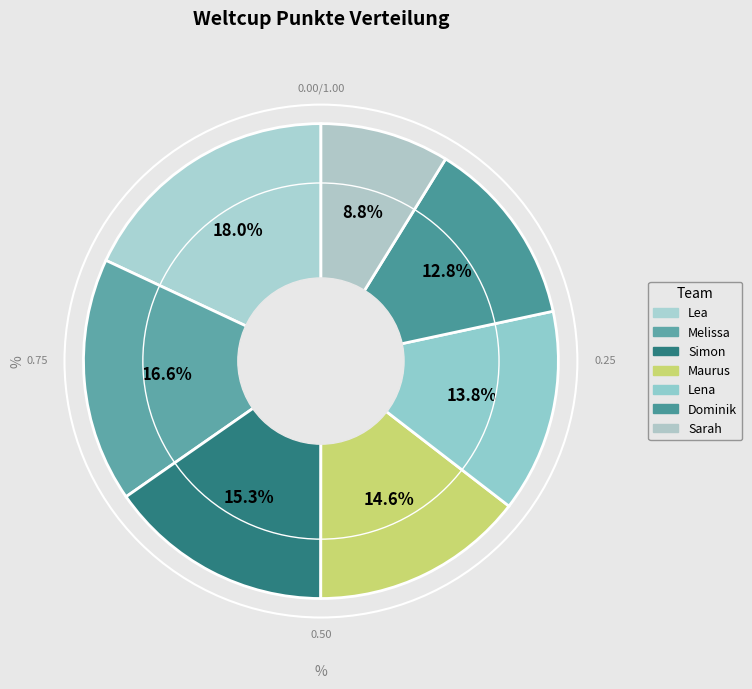

Is it true that Melissa is 29% of the pie?

False